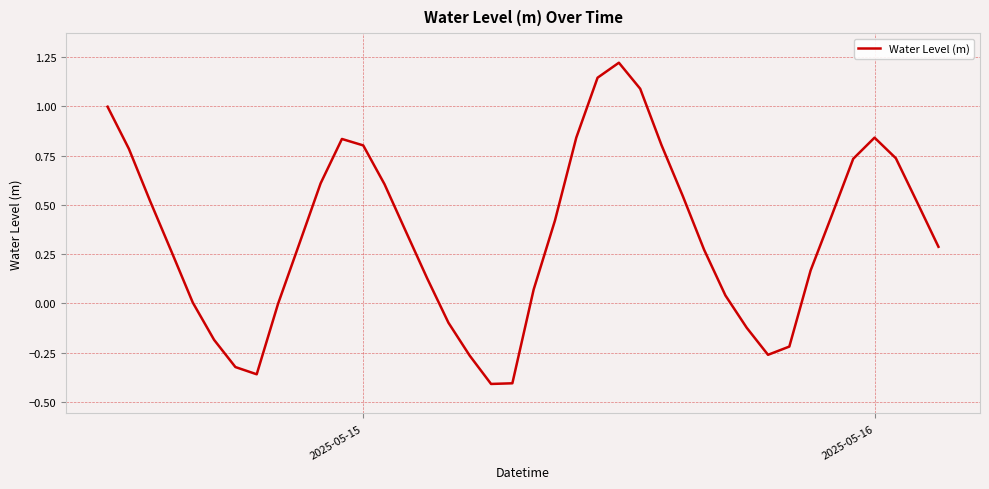

What is the difference between the maximum and minimum values?

1.6